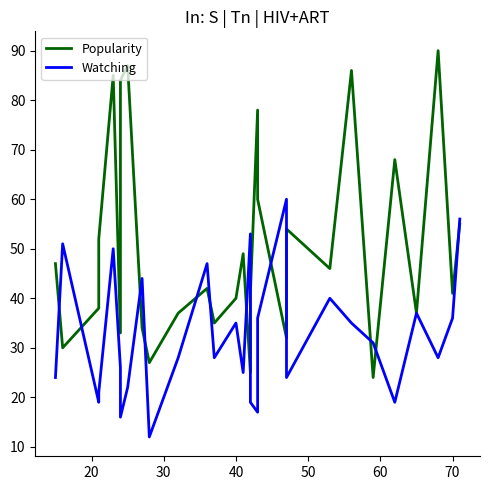

True or false: Popularity has a value of 24 at 10.

False